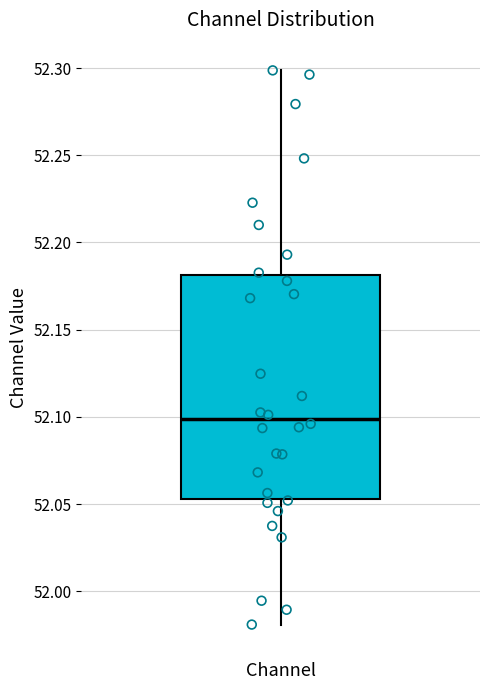

Transcribe this box plot: give where the median line is, the range the box spans, and where the two whiskers end, as read against the y-axis. The values are not printed on the chart, so give them approximately, as read against the axis.

median 52.100, box 52.055 to 52.180, whiskers 51.980 to 52.300